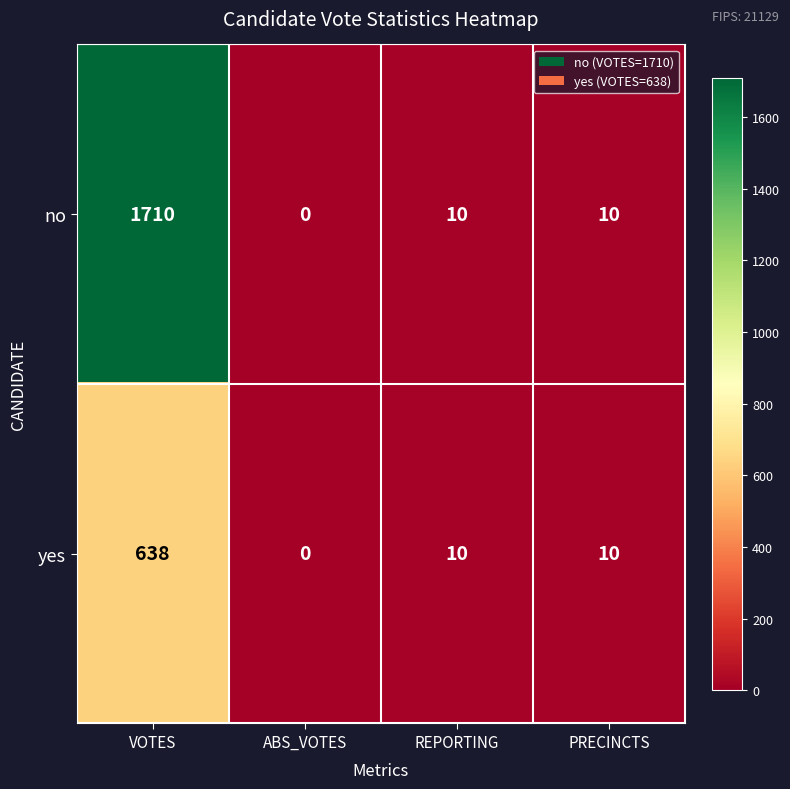

Rank the series by their maximum value, from lowest to highest.

yes, no